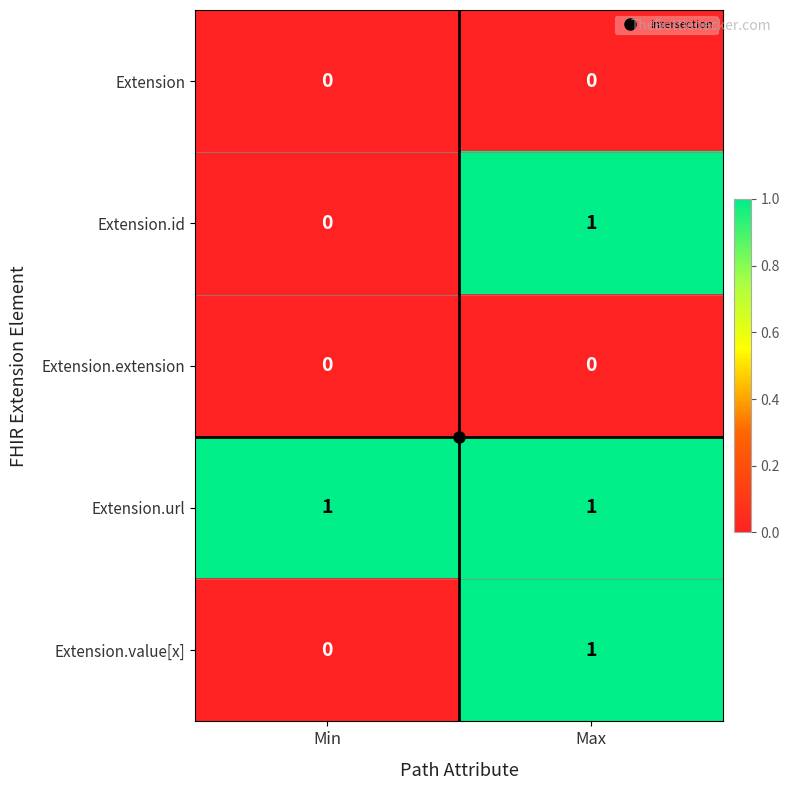

Where is Extension.id nearest to the value 0?

Min